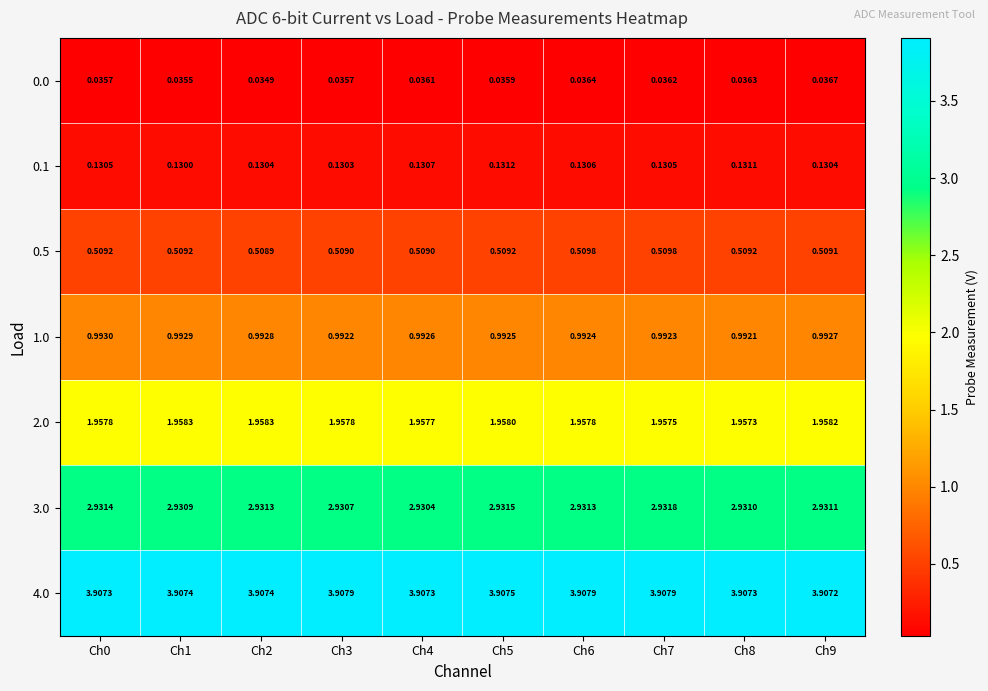

Is the value of 1.0 at Ch4 greater than the value of 2.0 at Ch1?

No